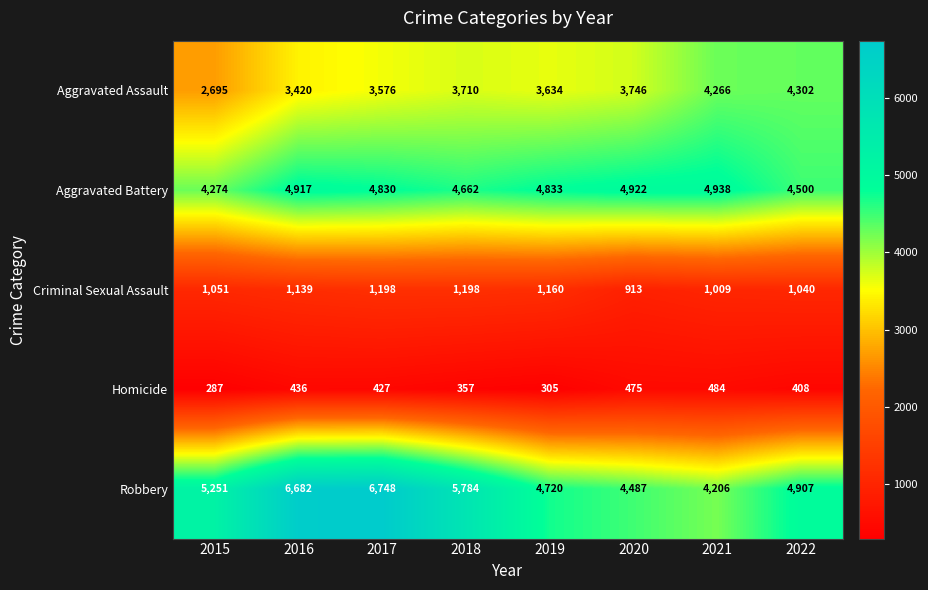

Read the Aggravated Battery value at 2018, to the nearest 10.

4660